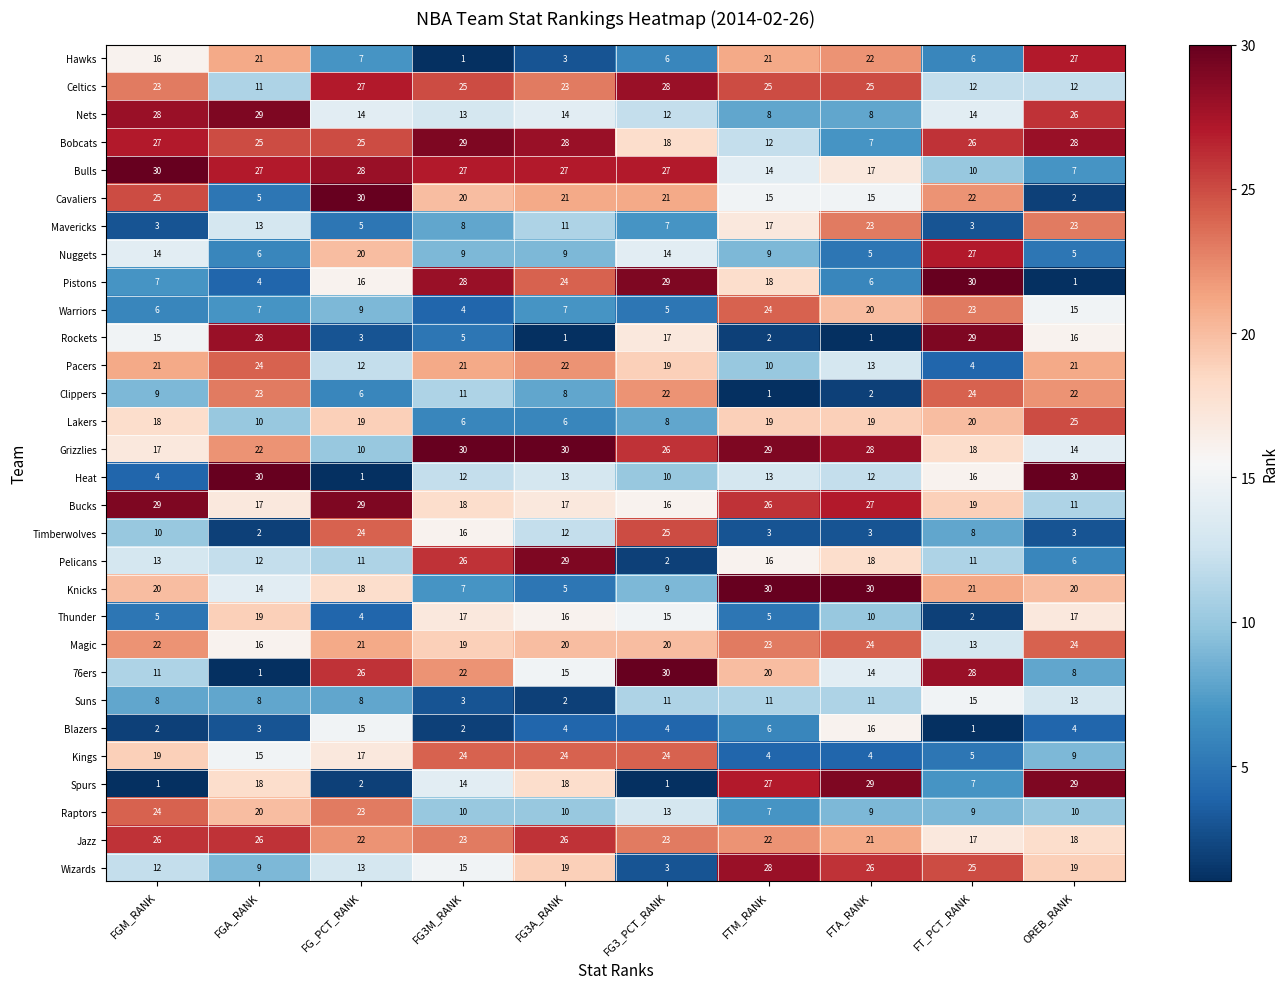

What is the difference between the maximum and minimum values in the Nuggets series?

22